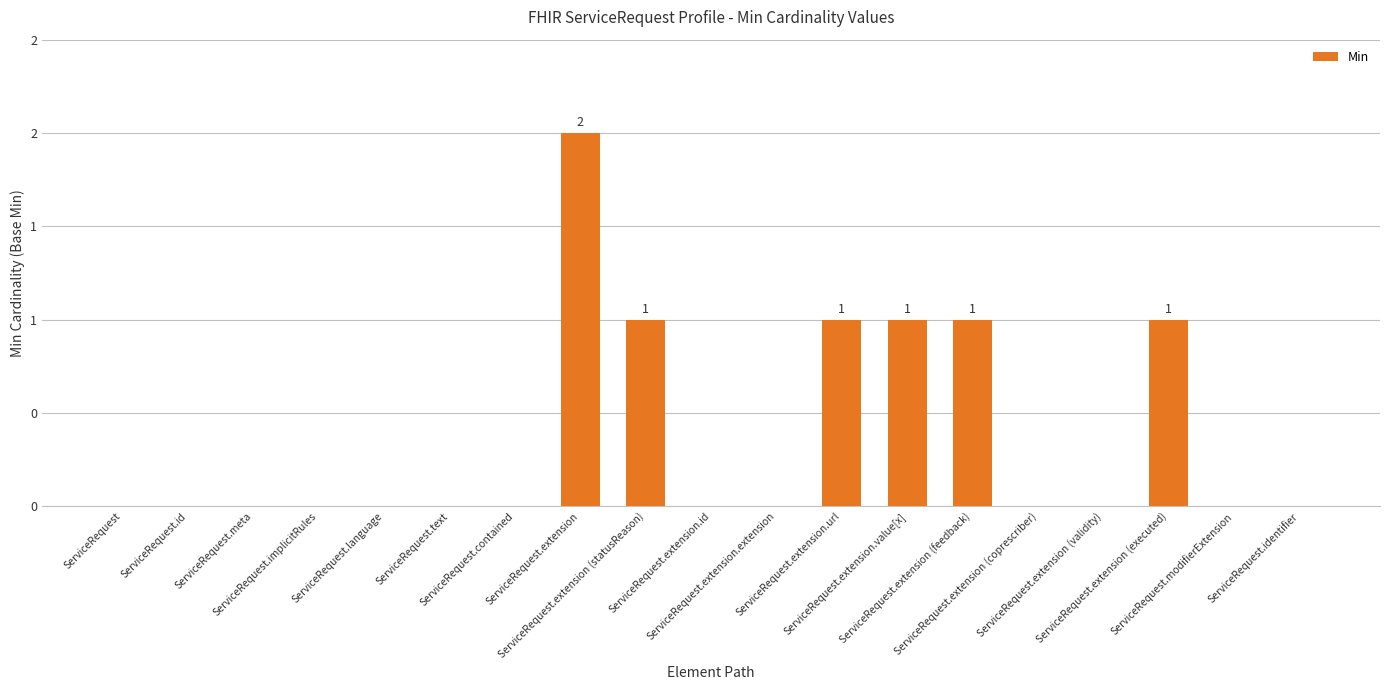

Are the bars horizontal?

No